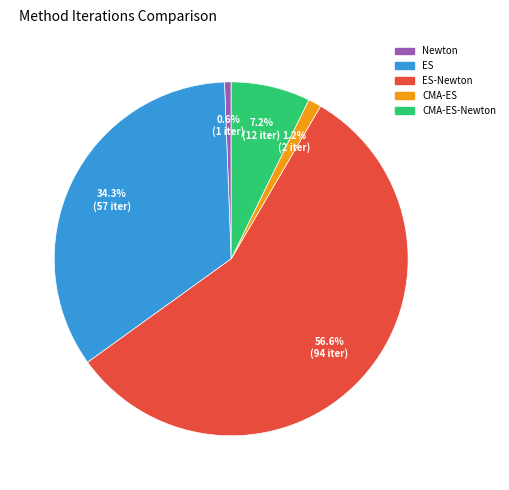

Count the number of slices in the pie.

5